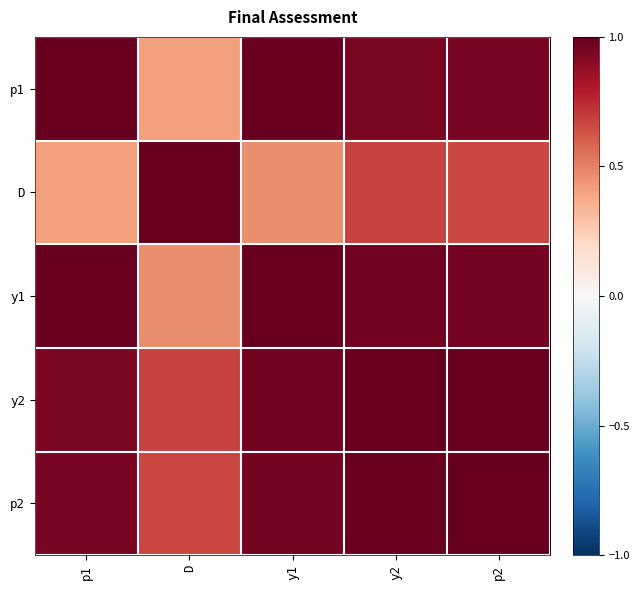

How many distinct data groups are displayed?

5